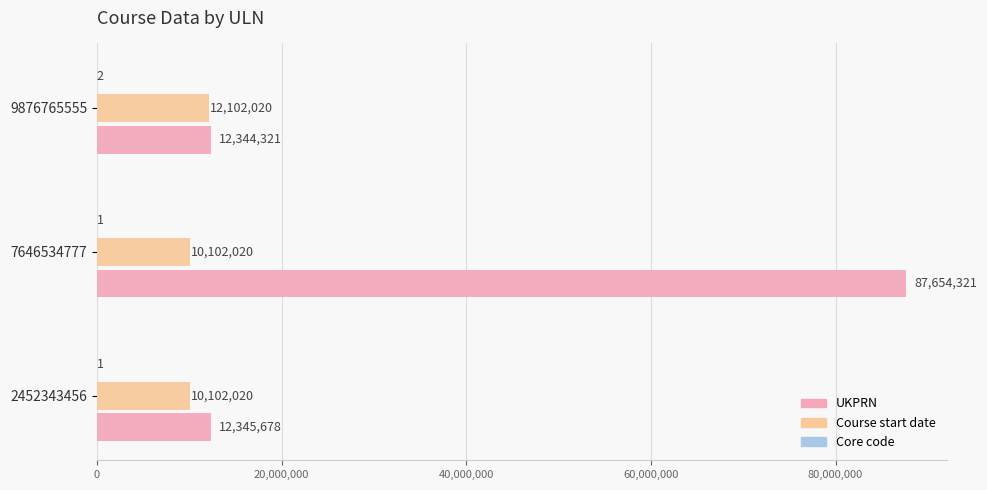

The value of Course start date at 7646534777 is 10102020. True or false?

True